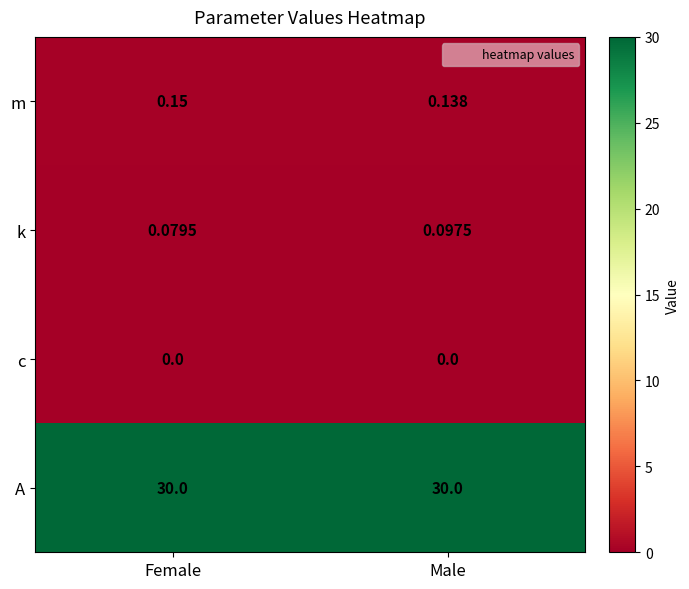

Which category has the highest value in the m series?

Female